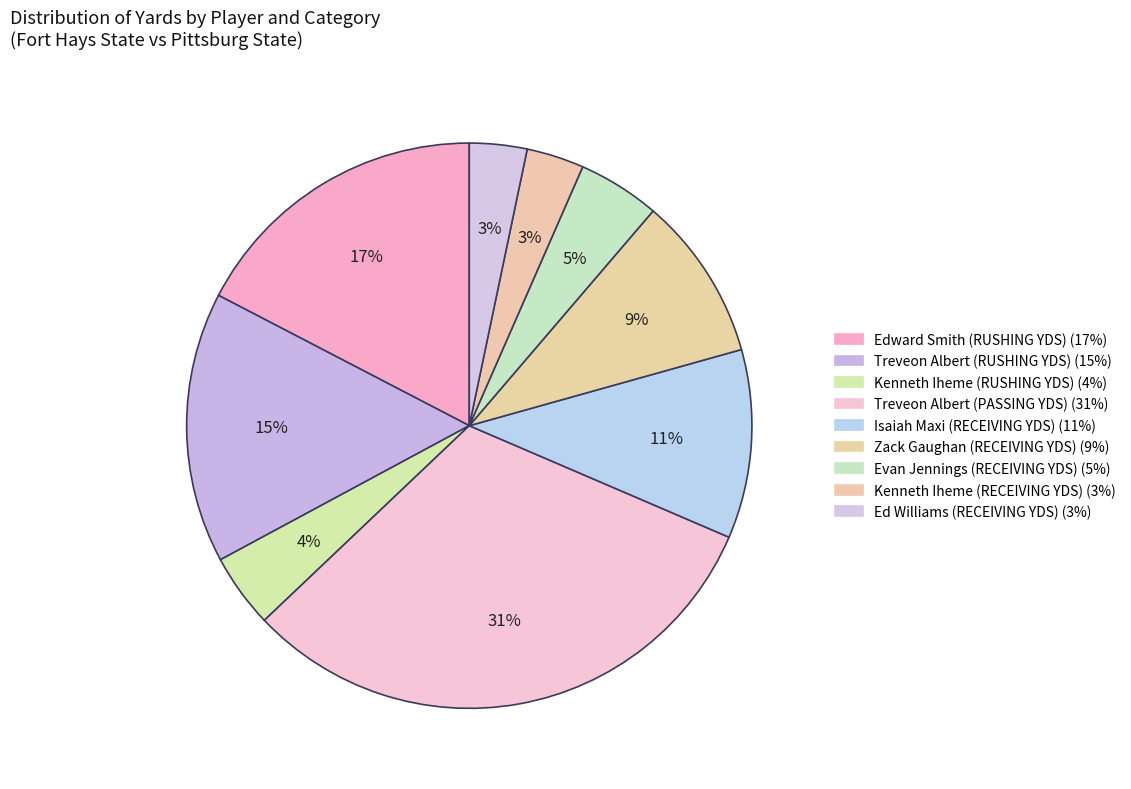

Count the number of slices in the pie.

9